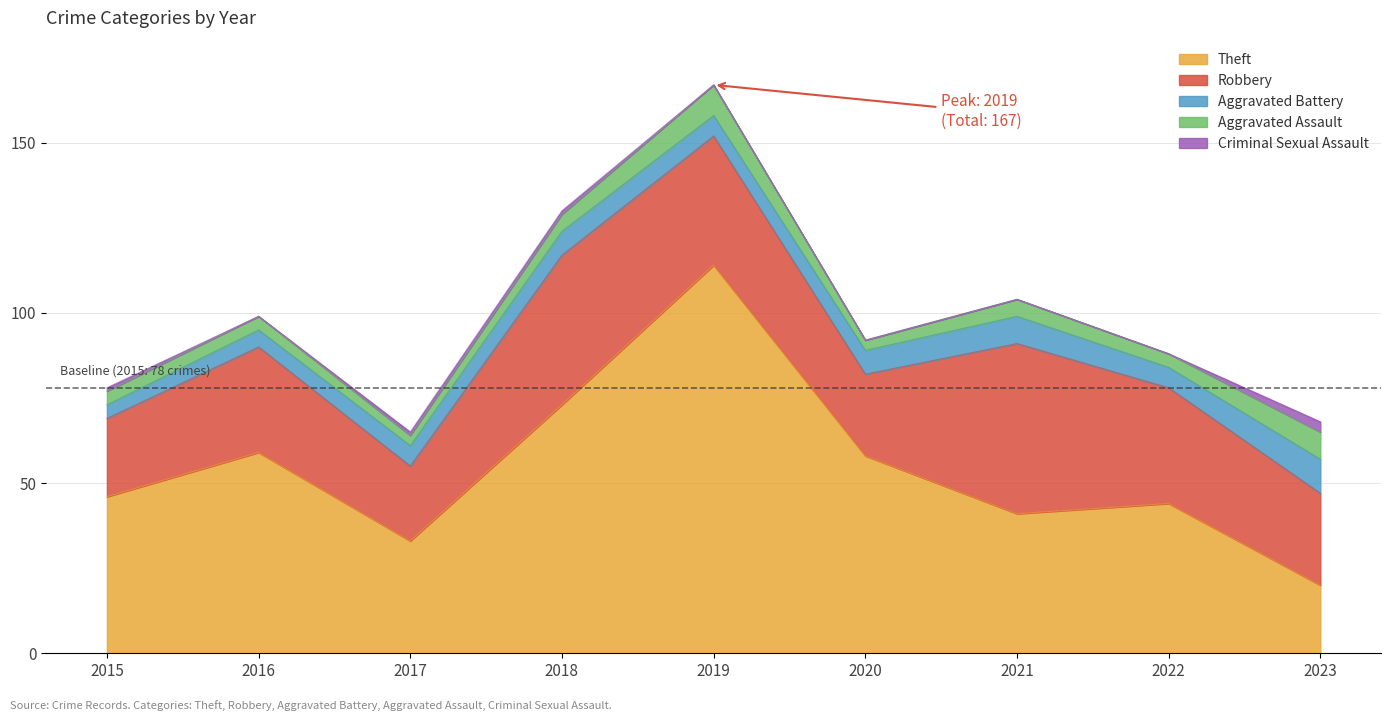

How many categories are shown in the chart?

9